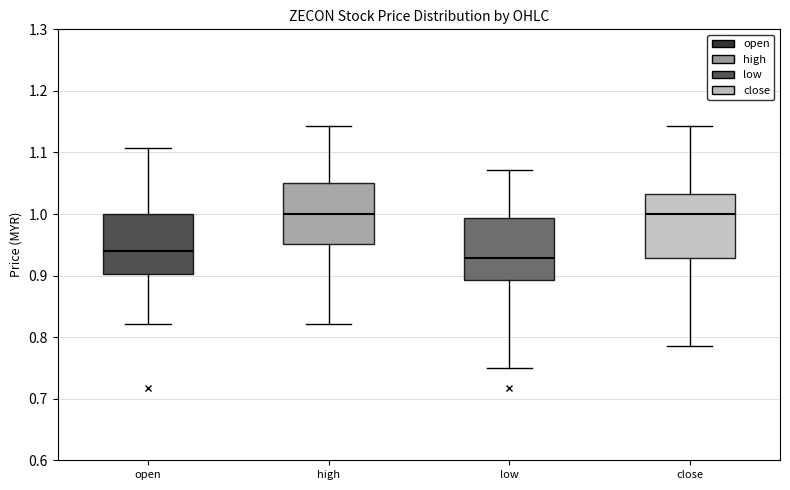

Reading left to right, read every box against the y-axis: the position of its median line, the range the box covers, and the ends of its whiskers. The values are not printed on the chart, so give them approximately, as read against the axis.

open: median 0.94, box 0.90 to 1.00, whiskers 0.82 to 1.11
high: median 1.00, box 0.95 to 1.05, whiskers 0.82 to 1.14
low: median 0.93, box 0.89 to 0.99, whiskers 0.75 to 1.07
close: median 1.00, box 0.93 to 1.03, whiskers 0.79 to 1.14